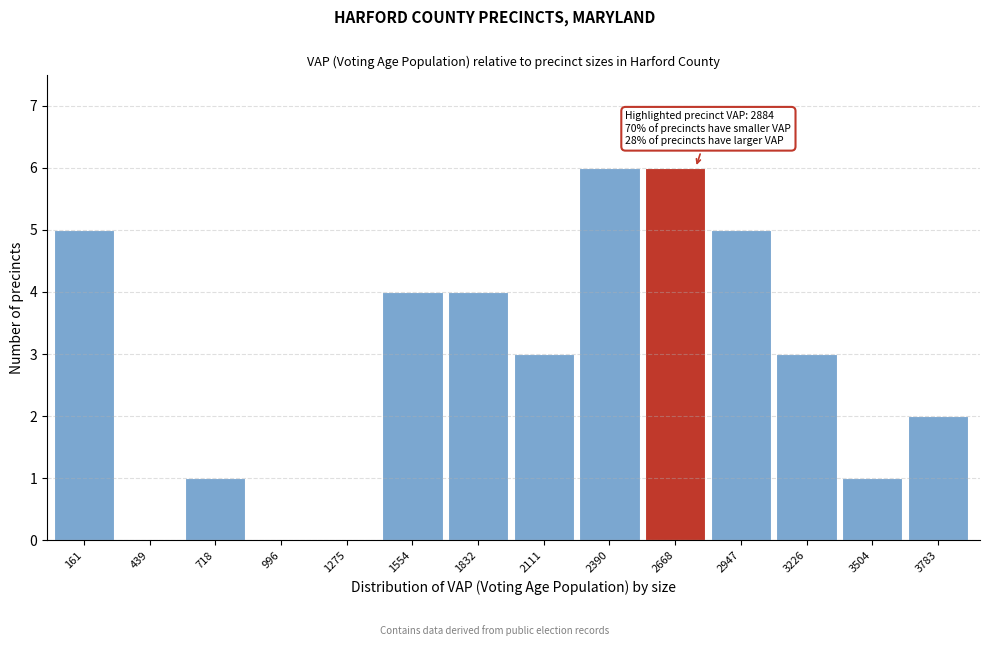

Reading right to left, transcribe all the data shown in this chart.

3783=2	3504=1	3226=3	2947=5	2668=6	2390=6	2111=3	1832=4	1554=4	1275=0	996=0	718=1	439=0	161=5